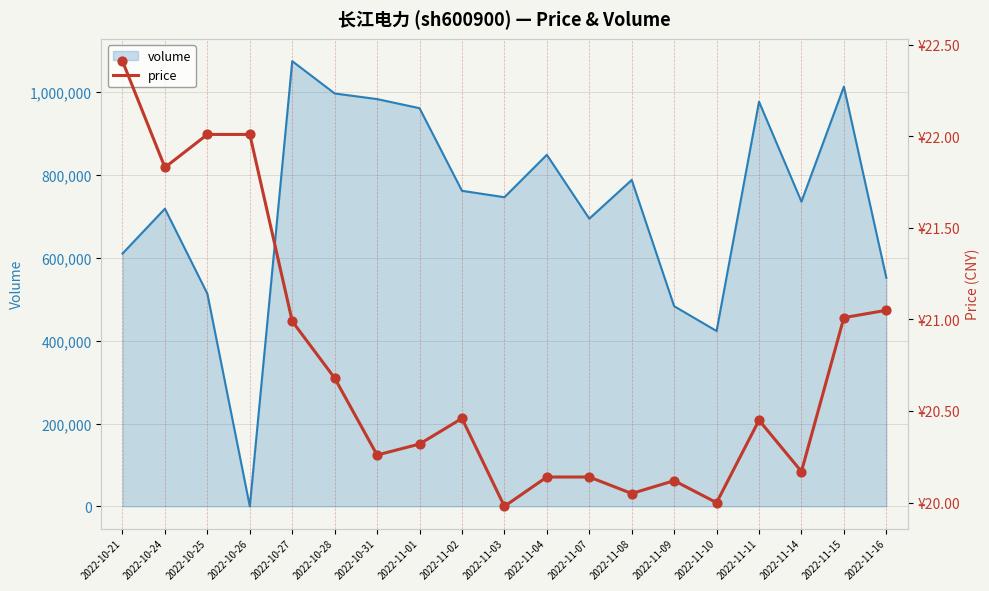

What is the ratio of the value at 2022-10-27 to the value at 2022-11-11?

1.0